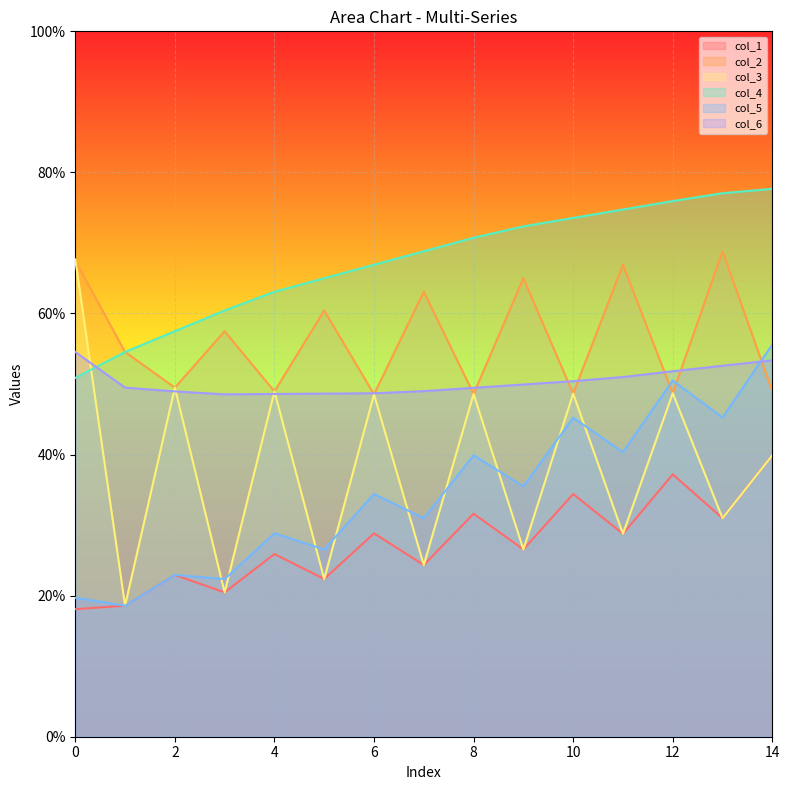

What is the maximum value for col_4?

77.7